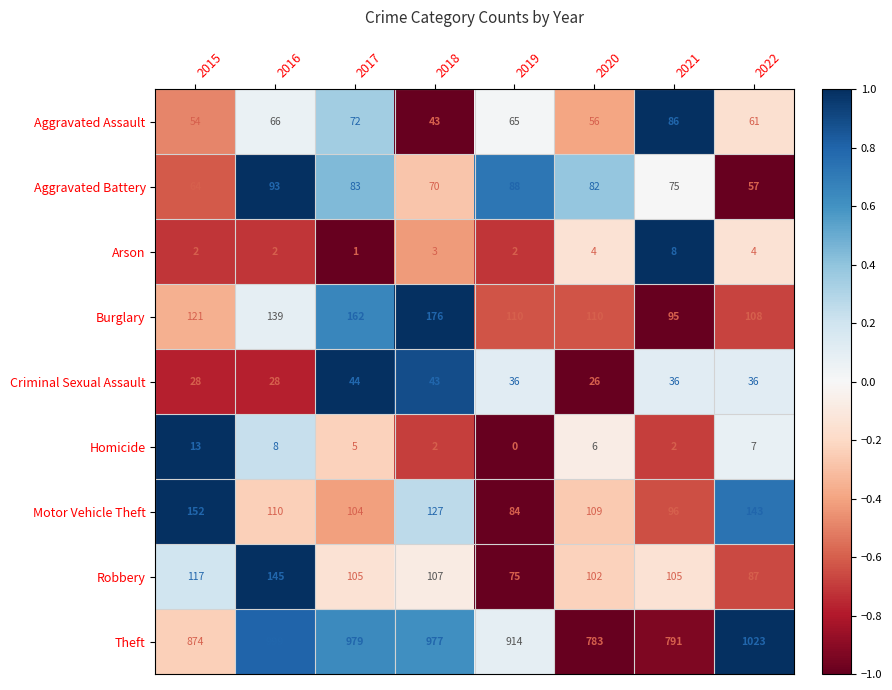

At 2022, list the series in order from largest to smallest.

Theft, Motor Vehicle Theft, Burglary, Robbery, Aggravated Assault, Aggravated Battery, Criminal Sexual Assault, Homicide, Arson